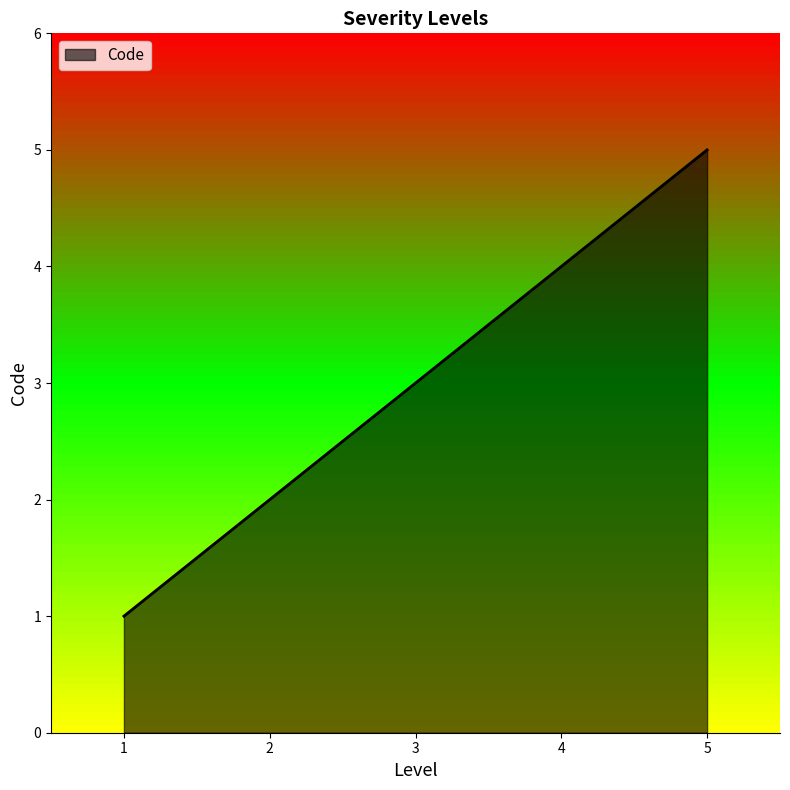

How many categories are shown in the chart?

5